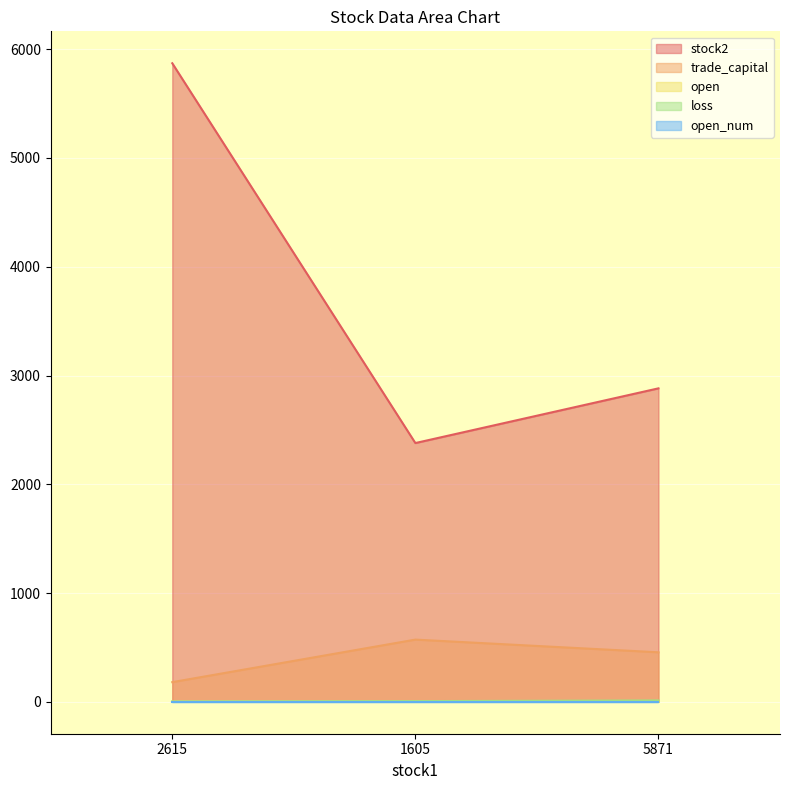

How many data points in trade_capital are less than 455?

1